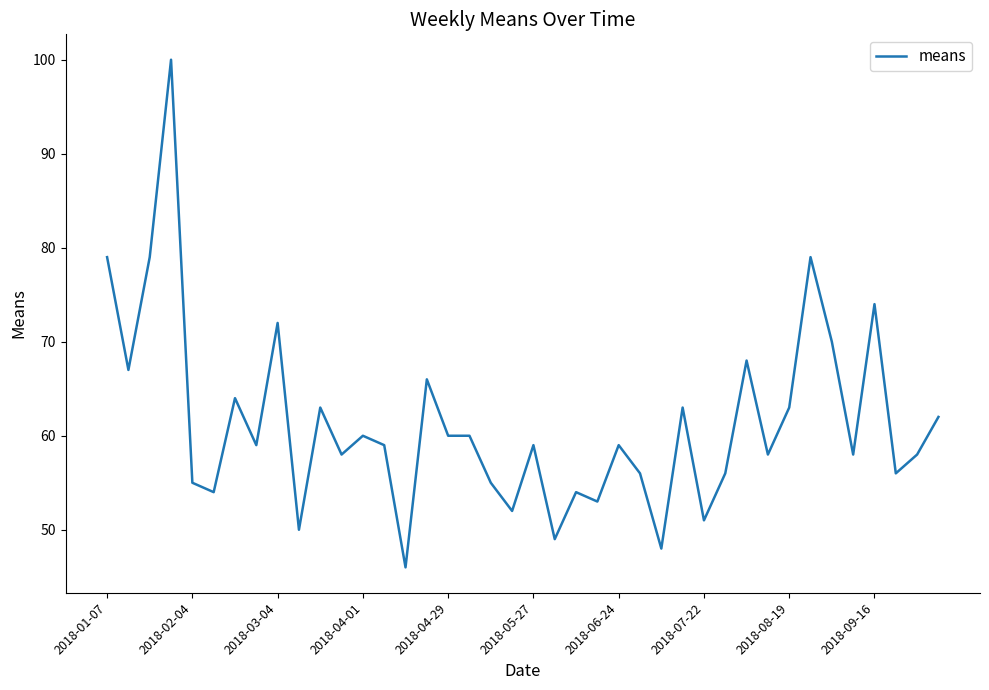

What is the difference between the maximum and minimum values?

54